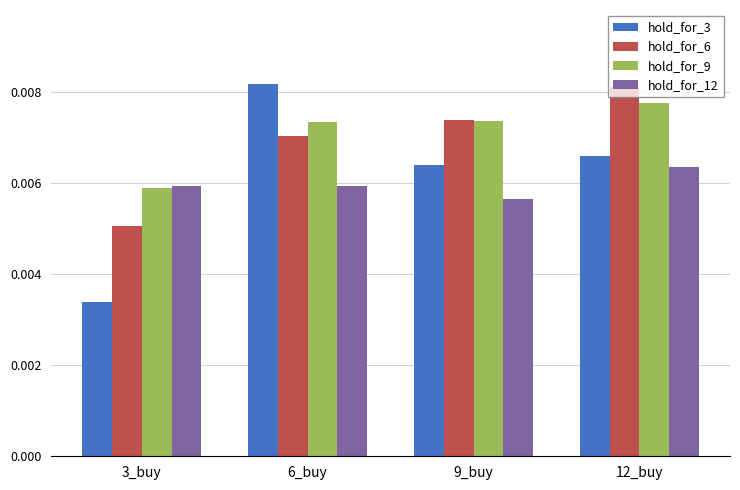

Rank the series by their average value, from highest to lowest.

hold_for_9, hold_for_6, hold_for_3, hold_for_12